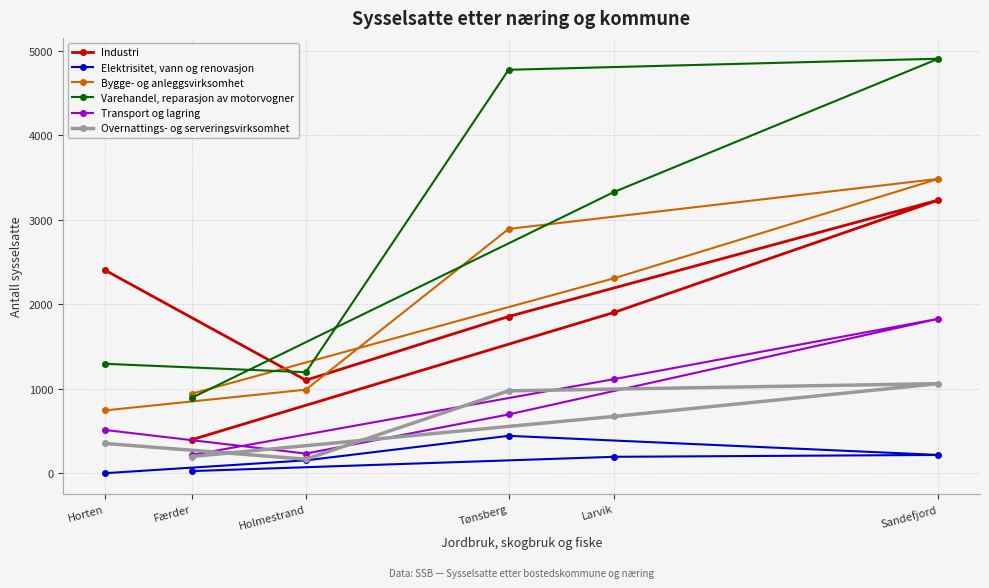

Between Horten and Færder, which series saw the biggest shift?

Industri